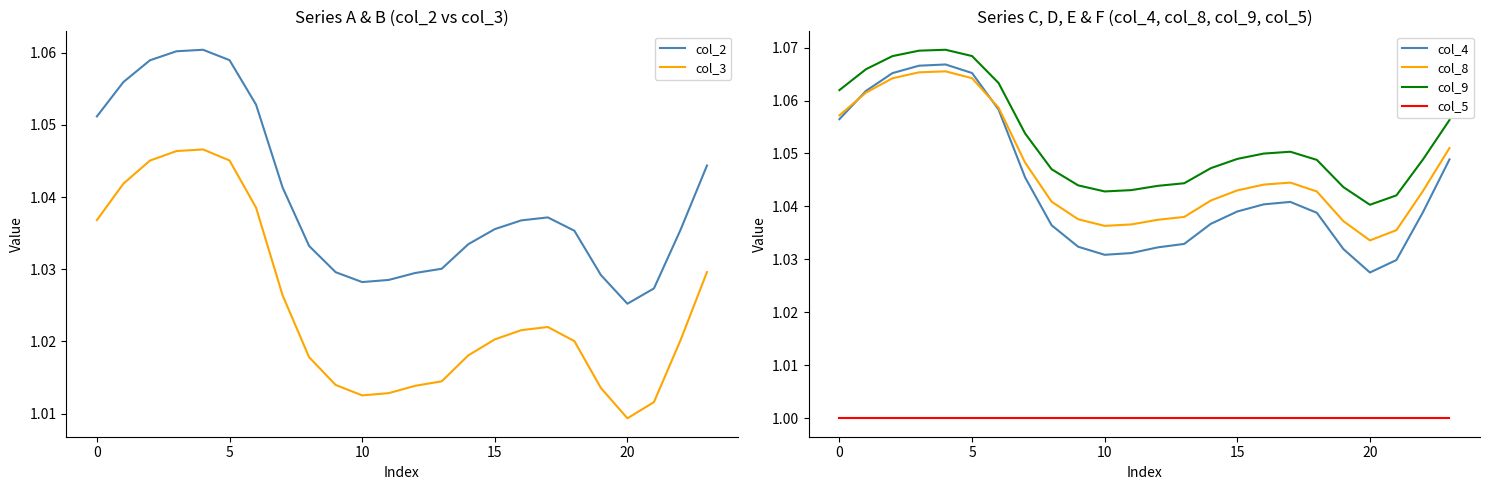

What are all the series names shown in the legend?

col_2, col_3, col_4, col_8, col_9, col_5